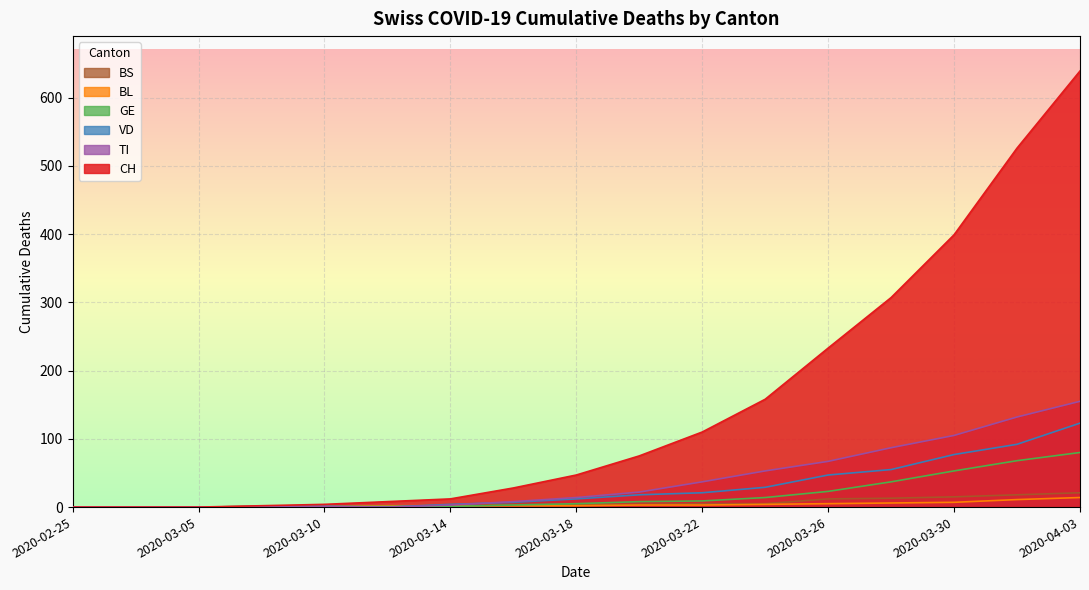

True or false: BL and VD intersect in this chart.

True